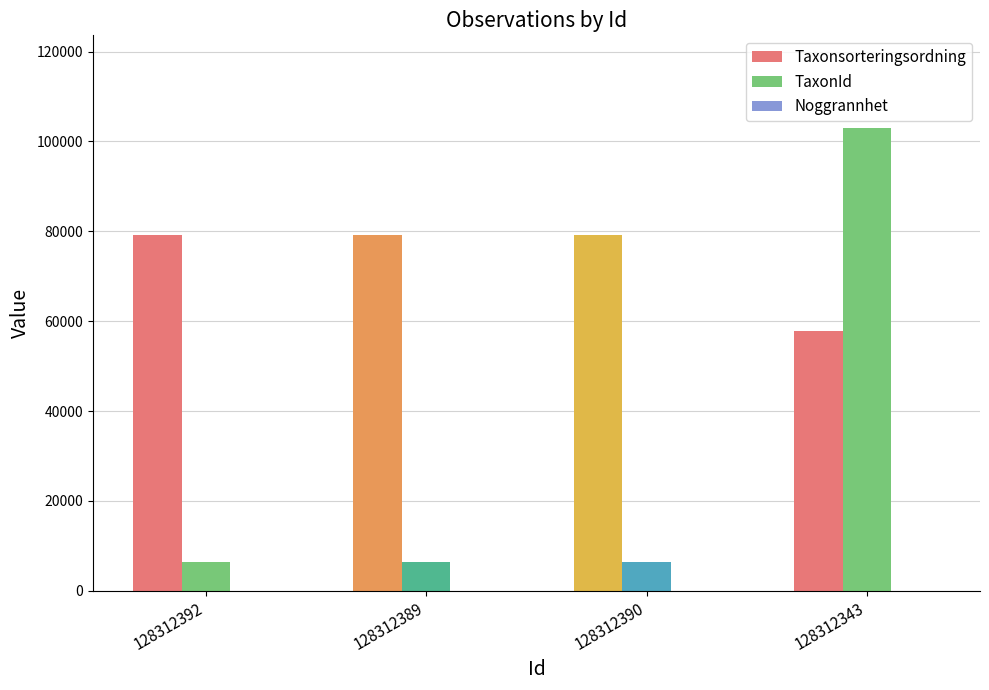

Which series has the largest range (max minus min)?

TaxonId